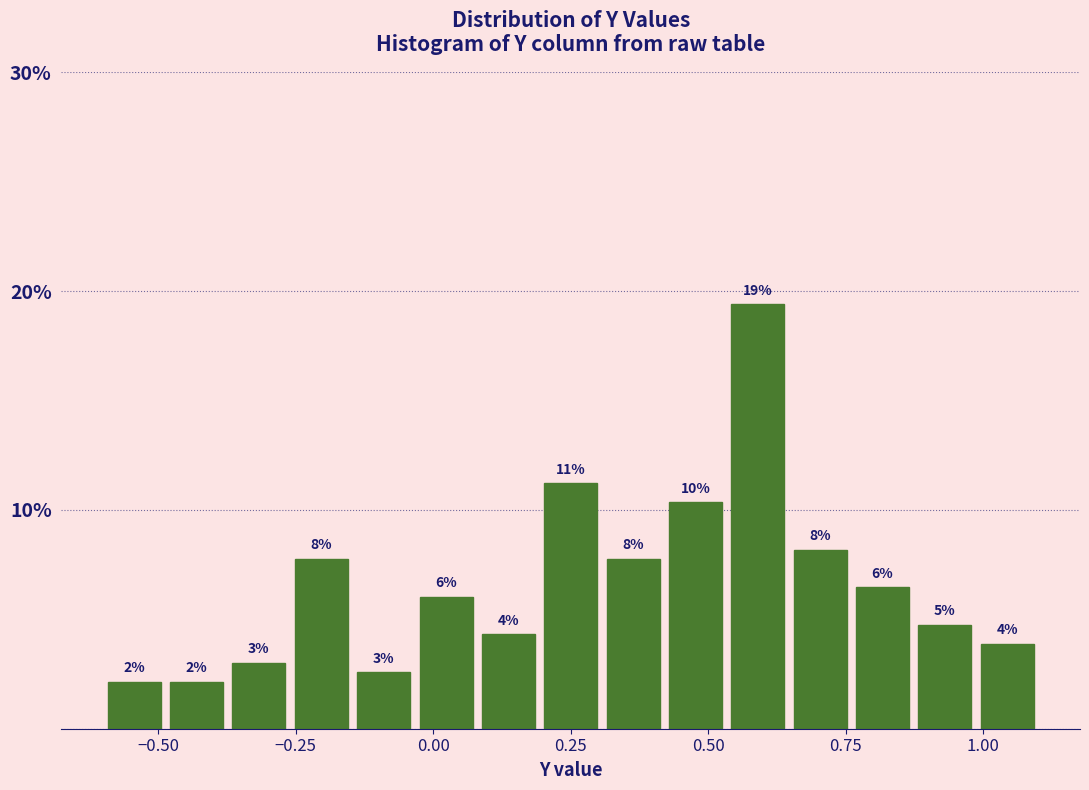

Around what value on the x-axis is the tallest bar? Give the approximate position of its centre, as read against the axis.

0.60